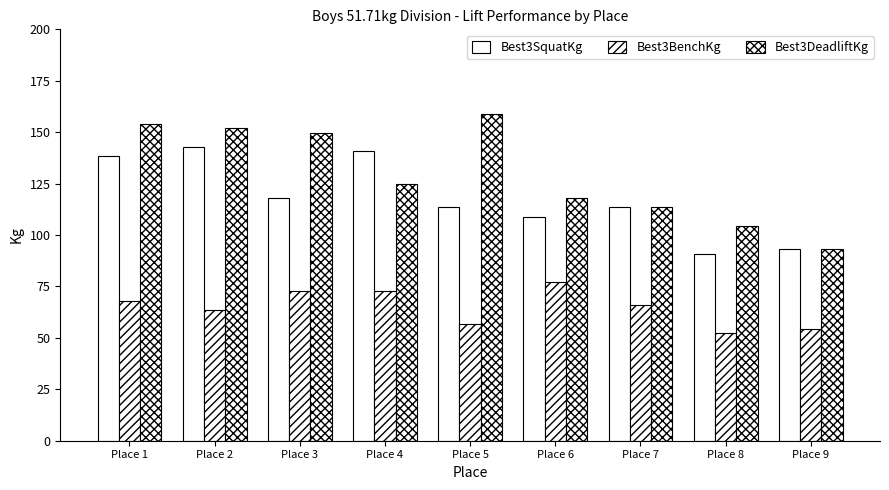

What is the difference between the Best3BenchKg values at Place 3 and Place 5?

15.9